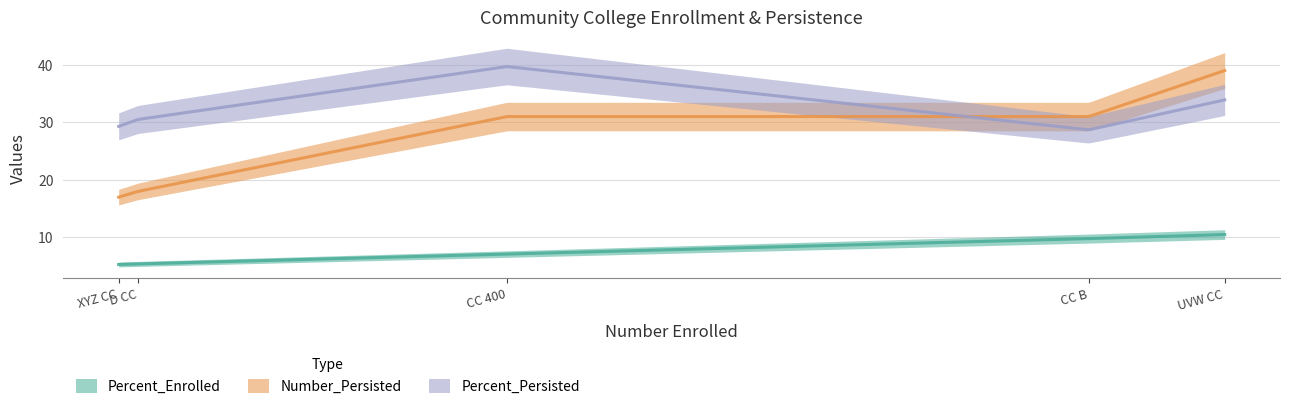

What are all the series names shown in the legend?

Percent_Enrolled, Number_Persisted, Percent_Persisted